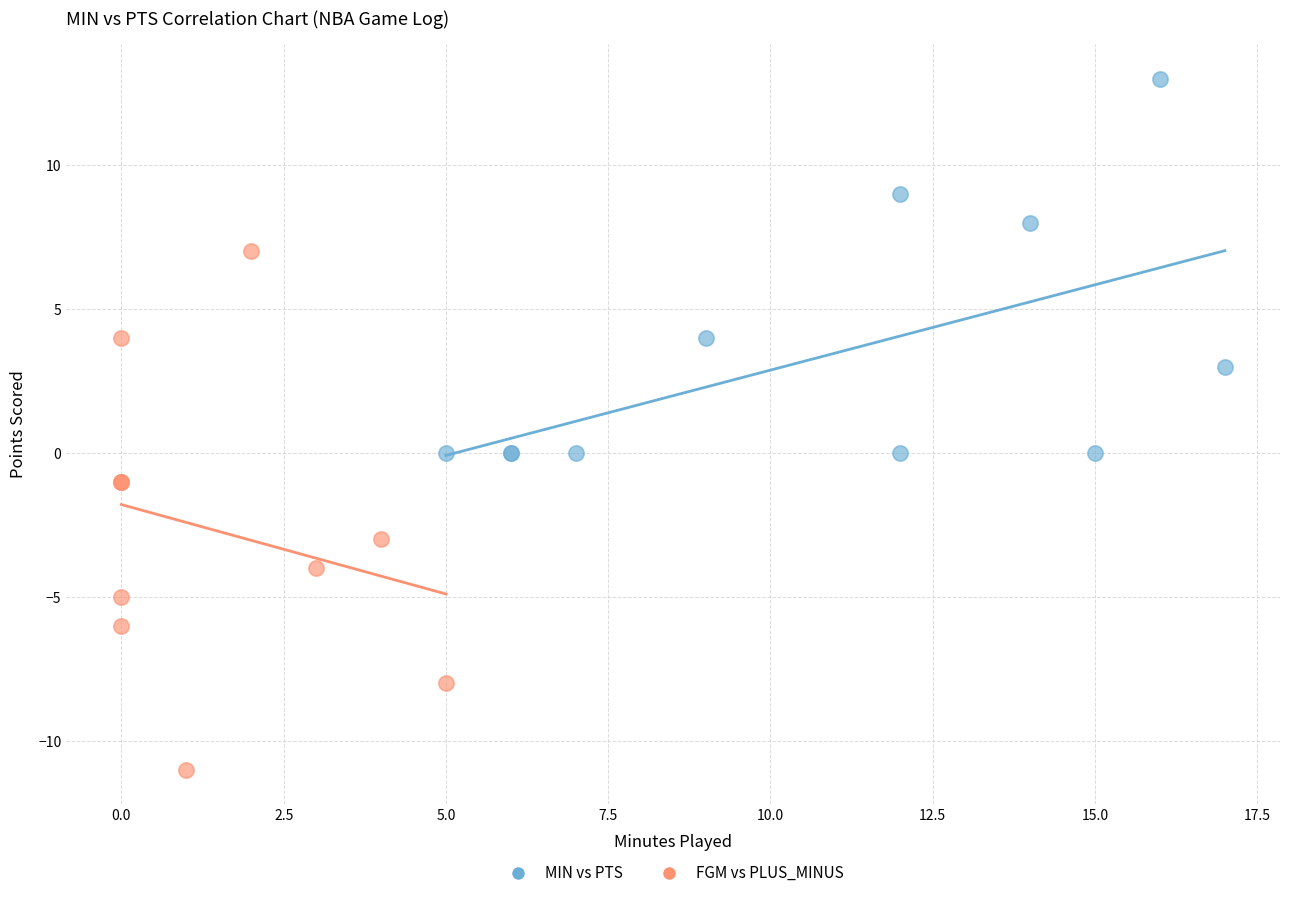

Which series contains the highest Y value?

MIN vs PTS